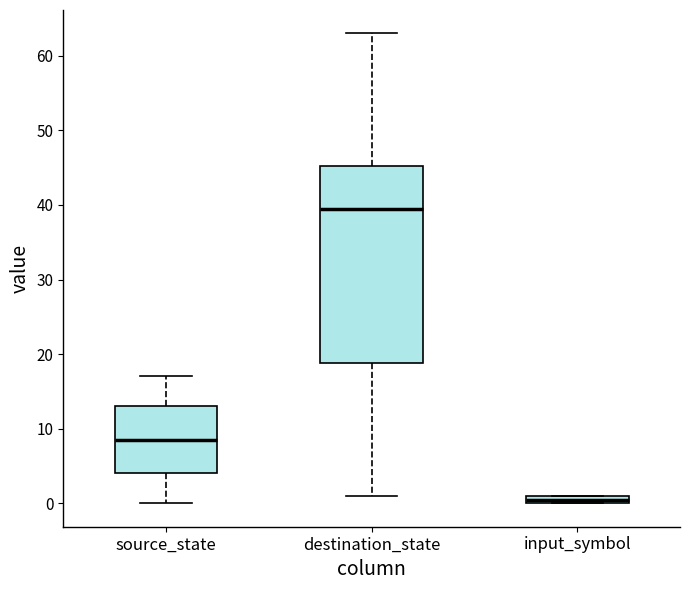

Where does the median line of the box for source_state sit on the y-axis? The values are not printed on the chart, so give them approximately, as read against the axis.

9